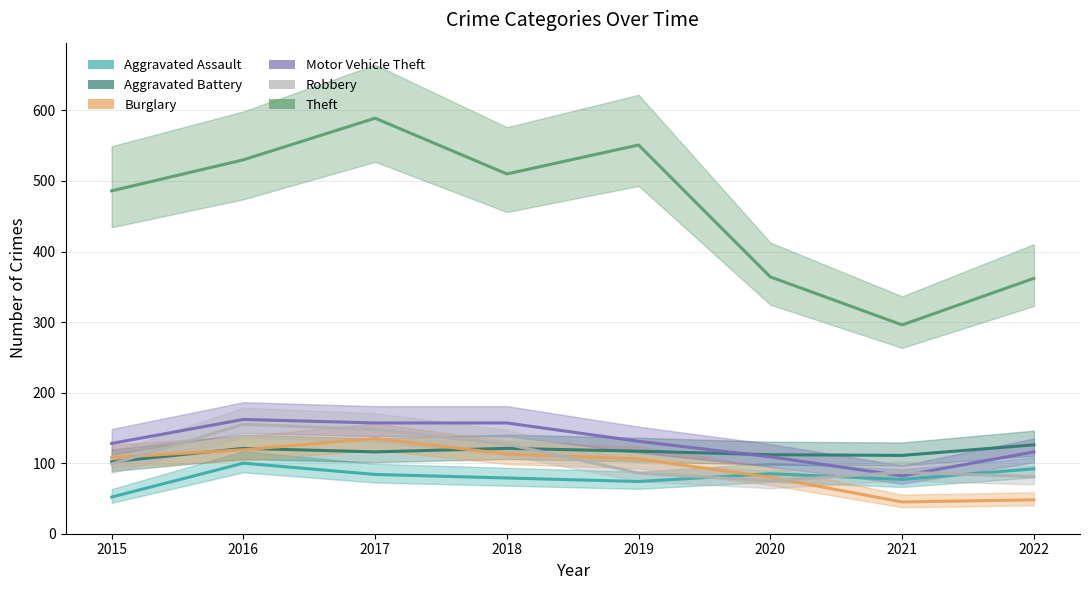

How many interior local valleys does the Burglary series have?

1